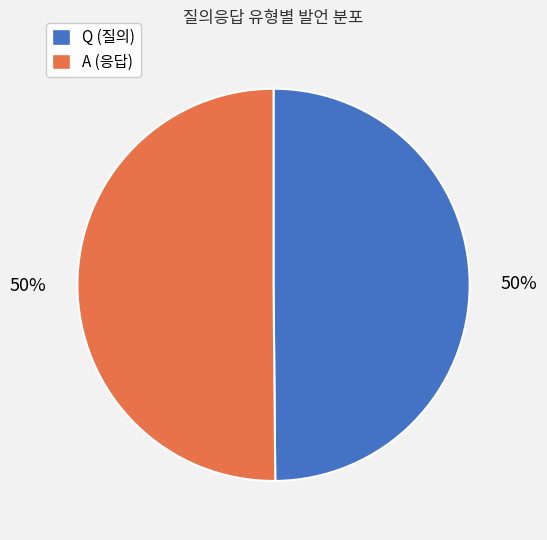

What is the ratio of the value at A to the value at Q?

1.0